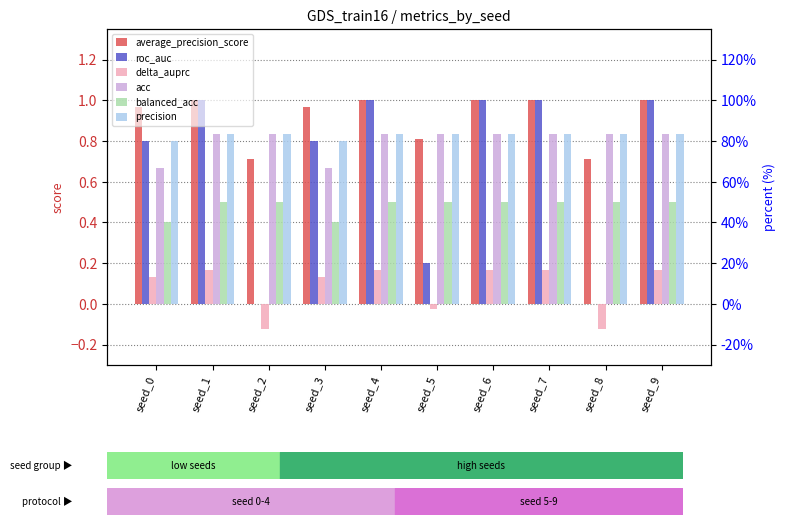

The balanced_acc series shows 0.6 at seed_3. True or false?

False